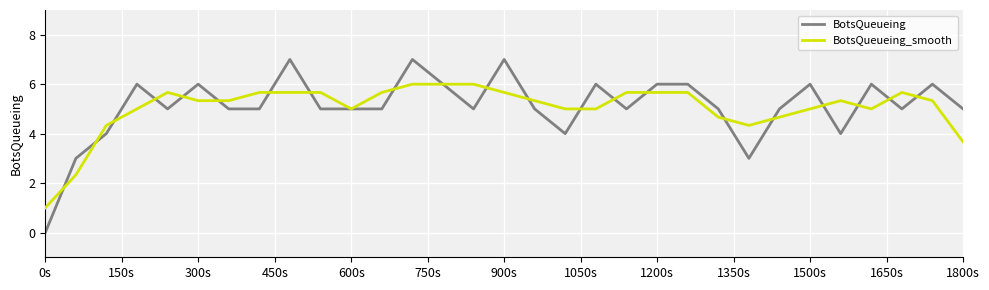

True or false: BotsQueueing_smooth has more than 1 interior local peaks.

True